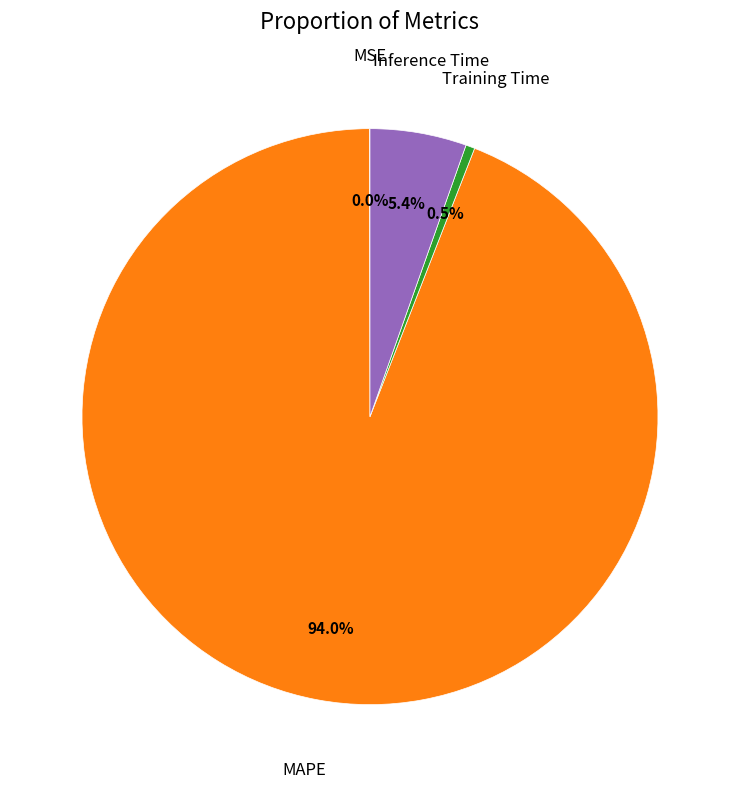

What is the largest slice in the pie chart?

MAPE